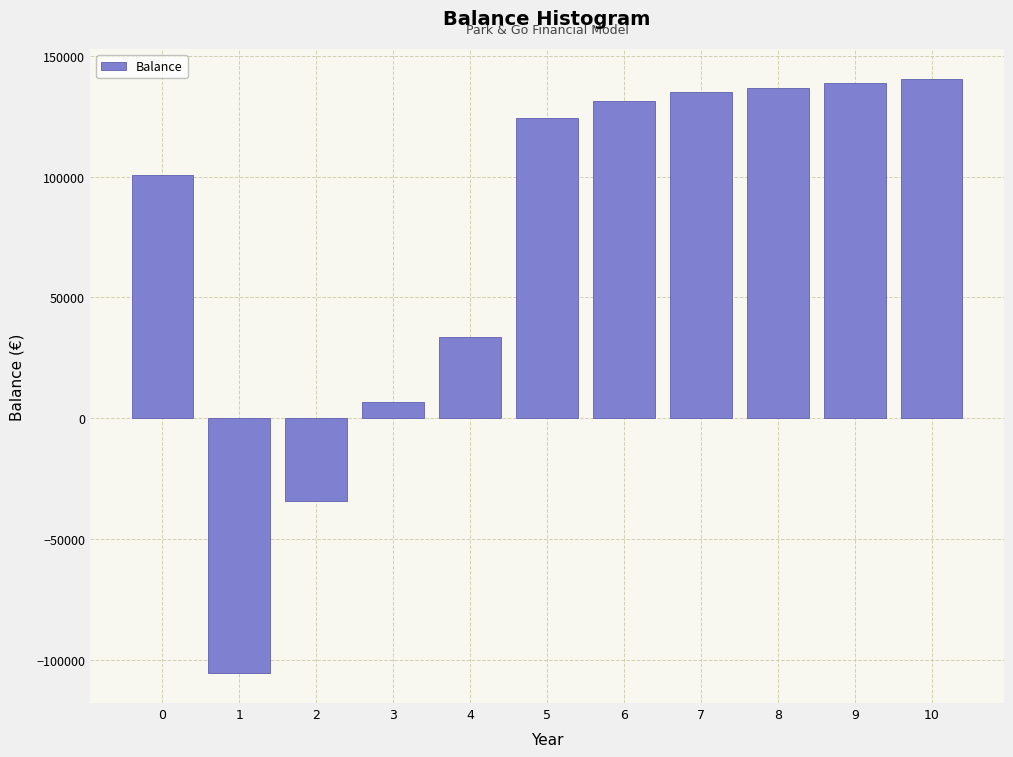

What is the change in value from 1 to 9?

+244165.3